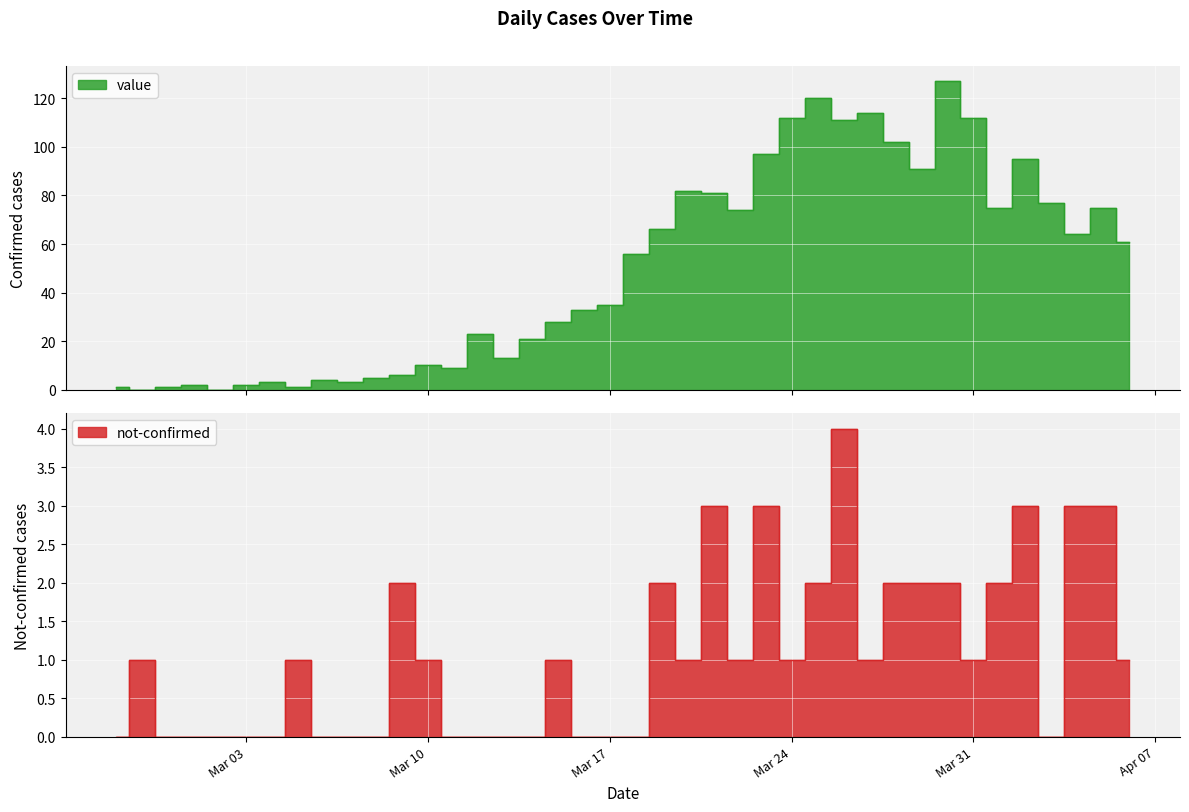

What is the total value across all series at 2020-03-21?

84